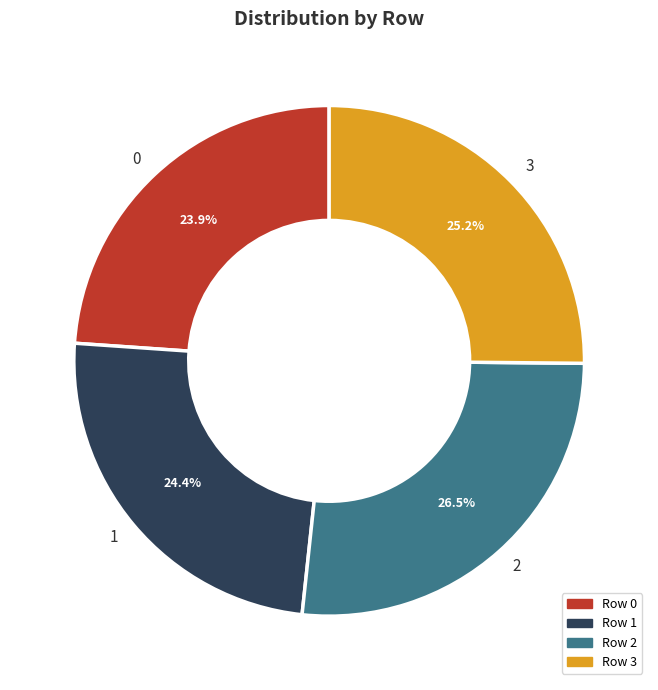

Is there a majority slice in this chart?

No